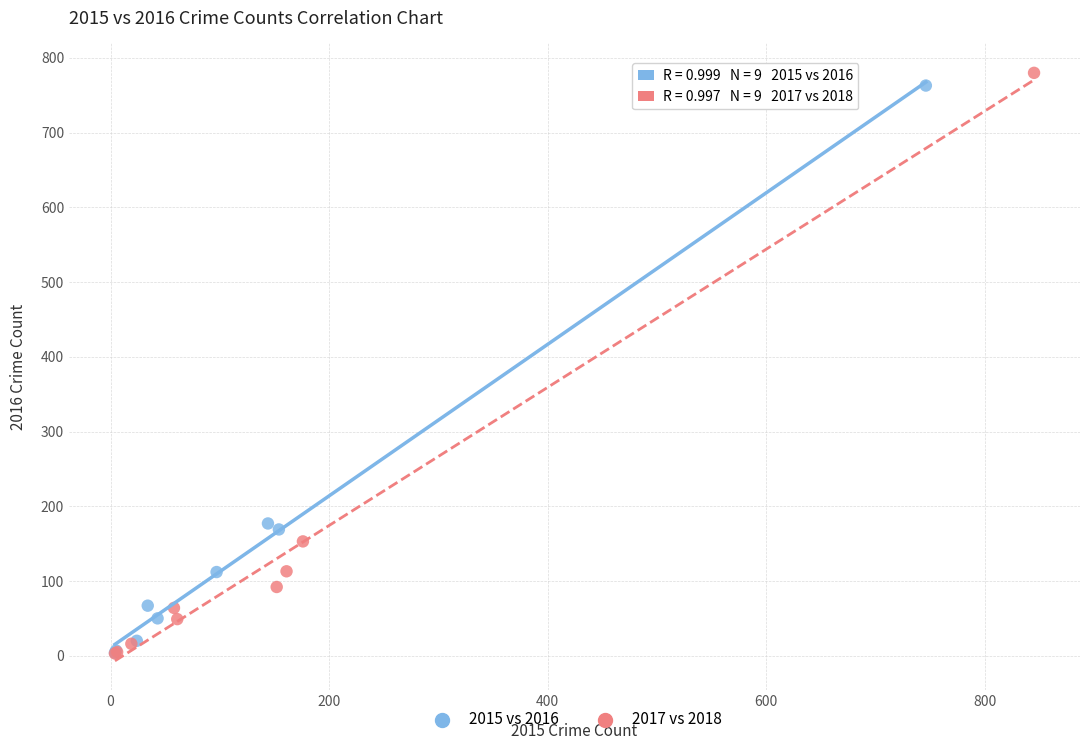

Which series reaches the maximum Y coordinate?

2017 vs 2018